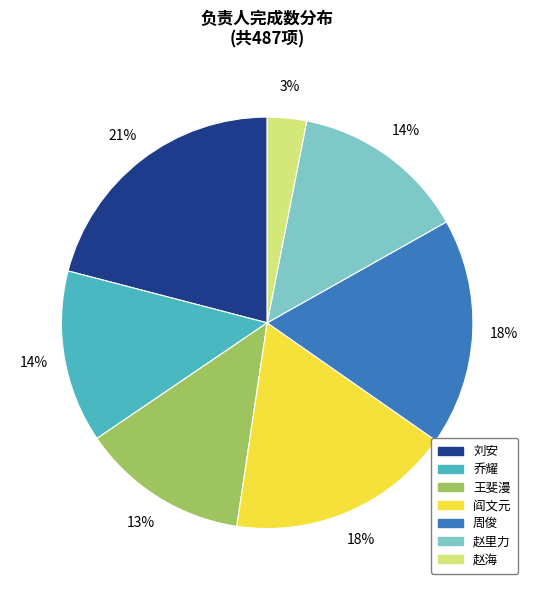

How many segments does this pie chart have?

7